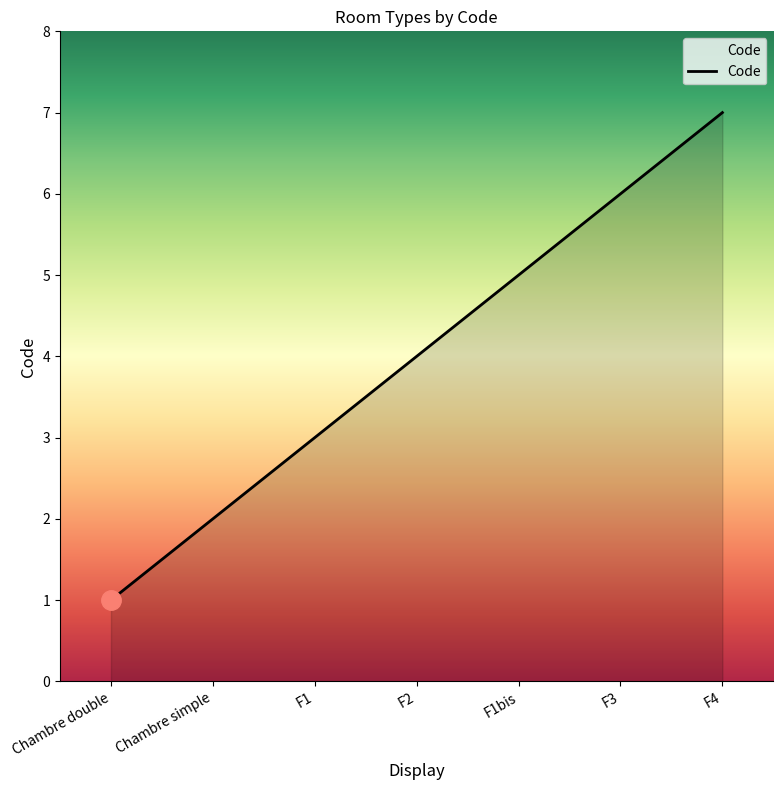

What position from the right is F1bis?

3